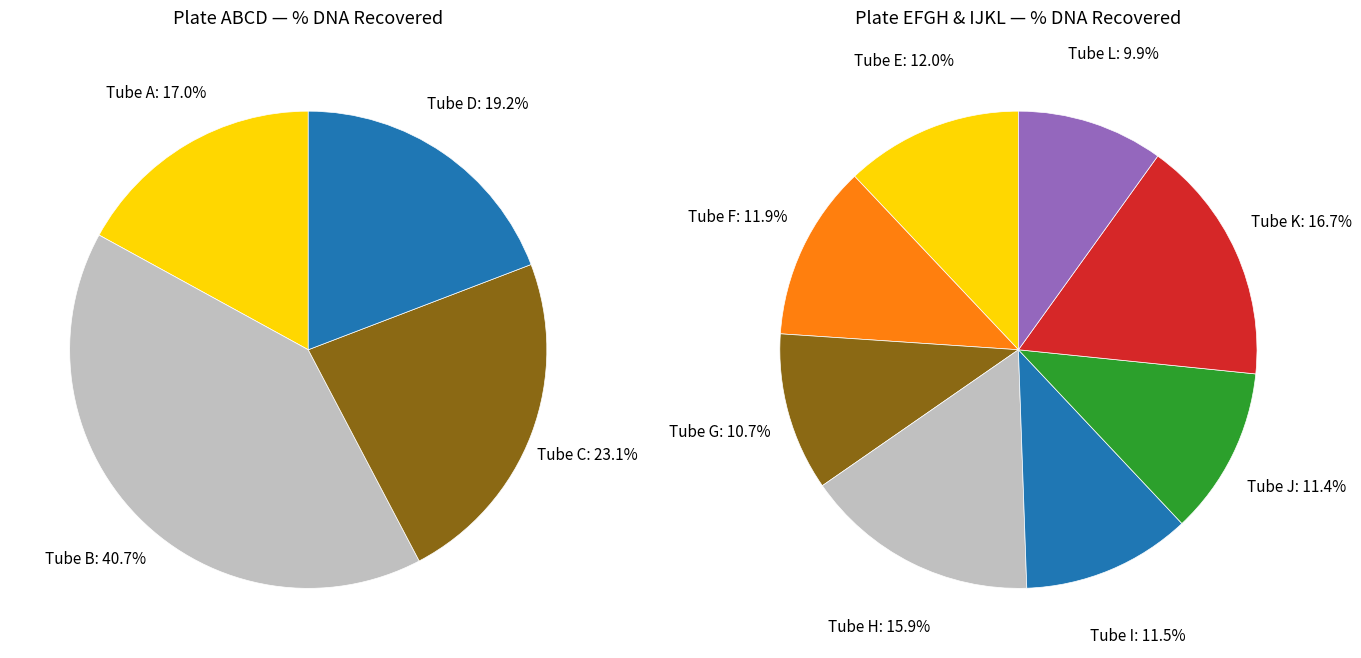

Combined, do Tube F and Tube L account for over 50%?

No